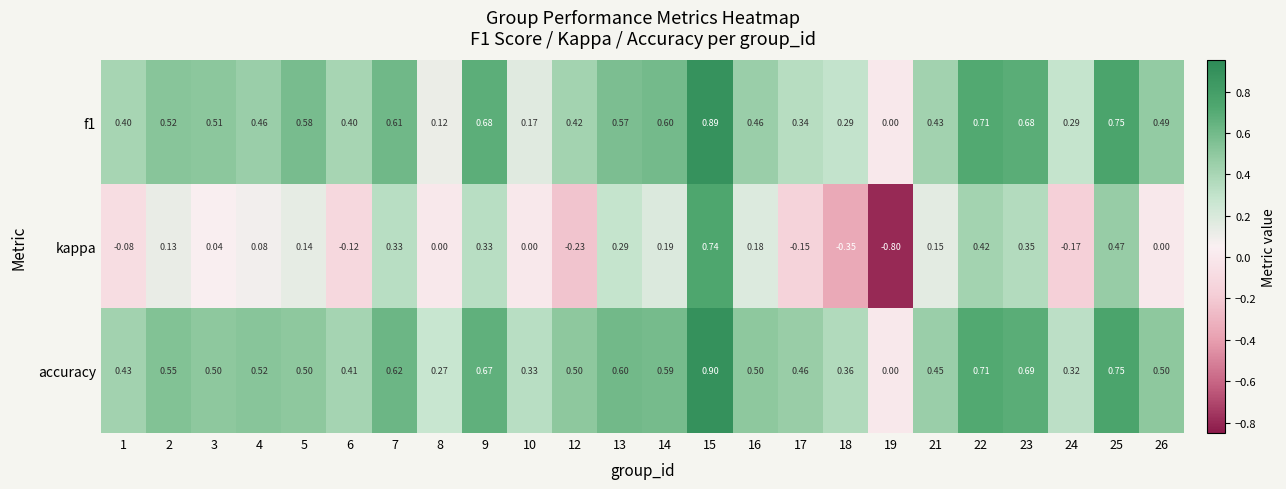

Between 23 and 26, which series saw the biggest shift?

kappa